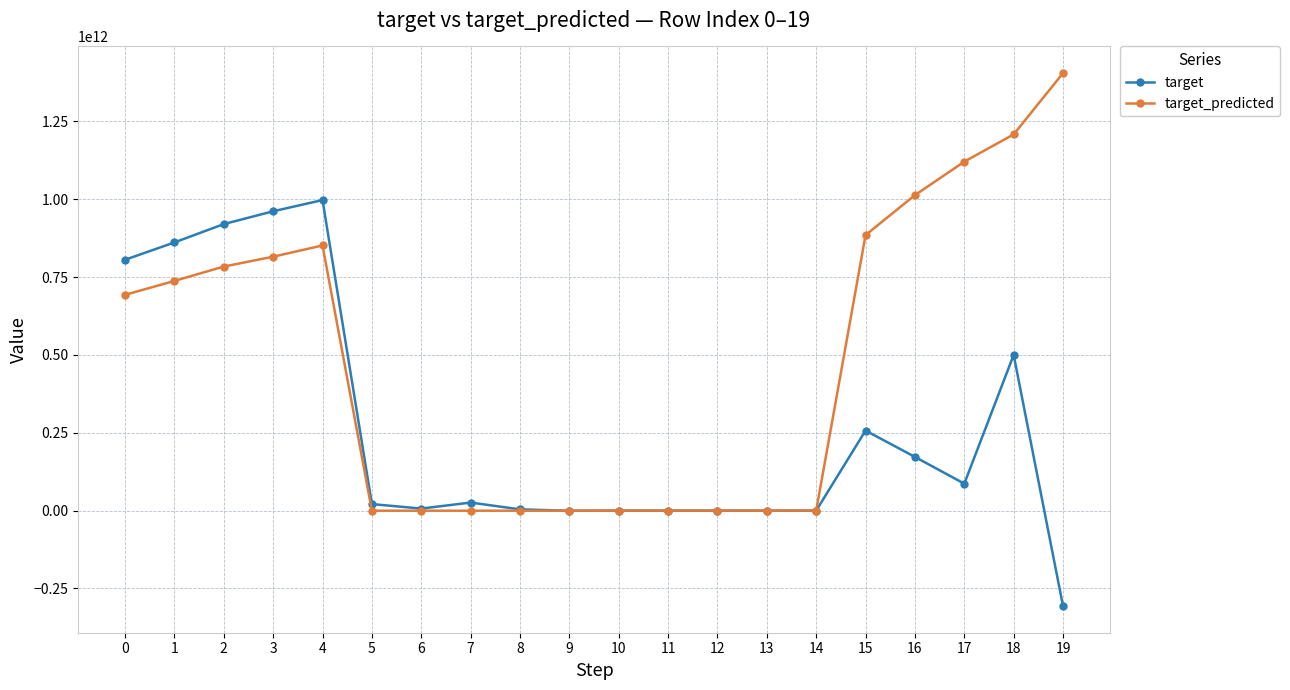

List the series in order of their overall mean, highest first.

target_predicted, target